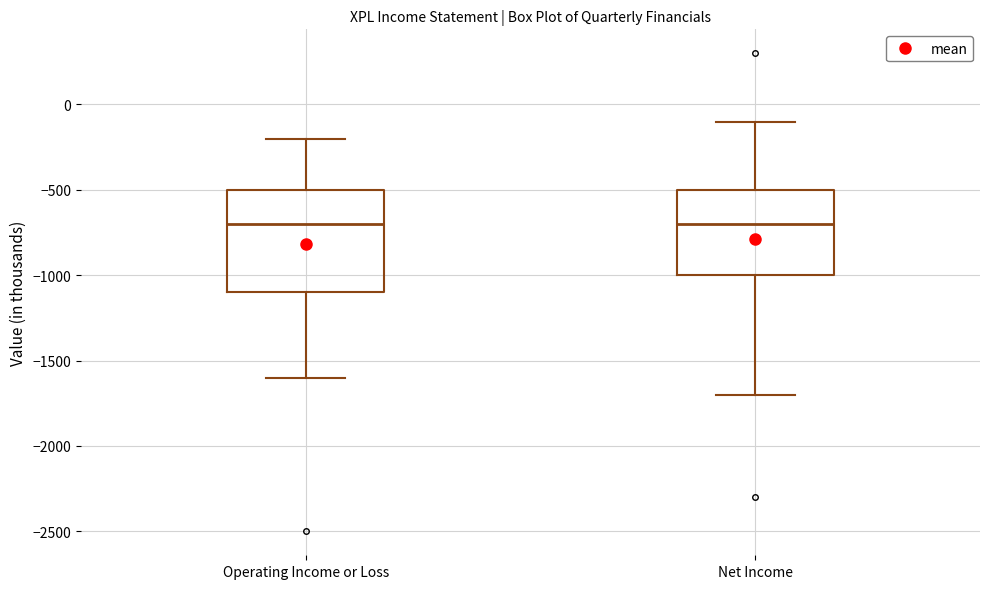

Reading left to right, transcribe this box plot: for each box, give where its median line is, the range the box spans, and where its two whiskers end, as read against the y-axis. The values are not printed on the chart, so give them approximately, as read against the axis.

Operating Income or Loss: median -700, box -1100 to -500, whiskers -1600 to -200
Net Income: median -700, box -1000 to -500, whiskers -1700 to -100